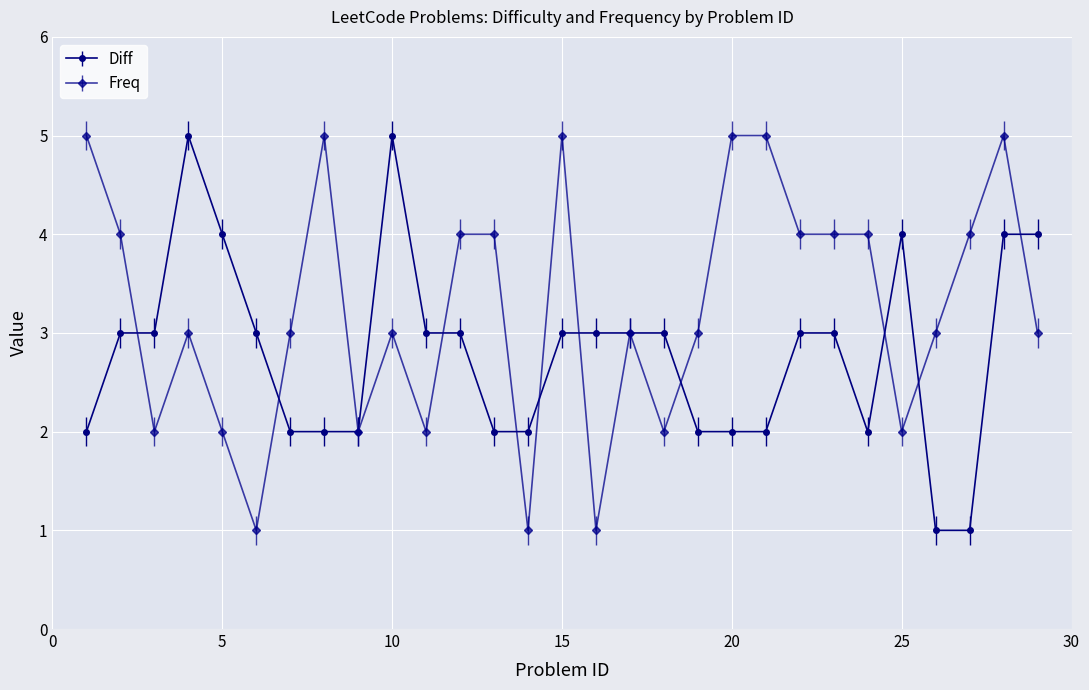

True or false: Diff has more than 0 interior local peaks.

True